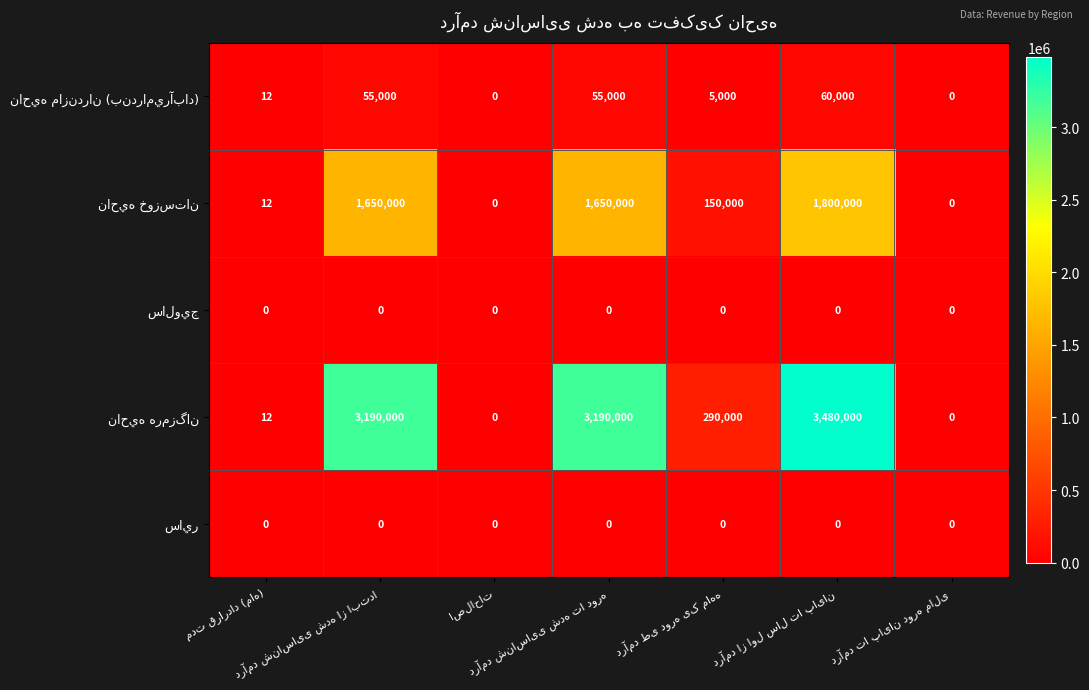

At how many categories does at least one series exceed 14586?

4